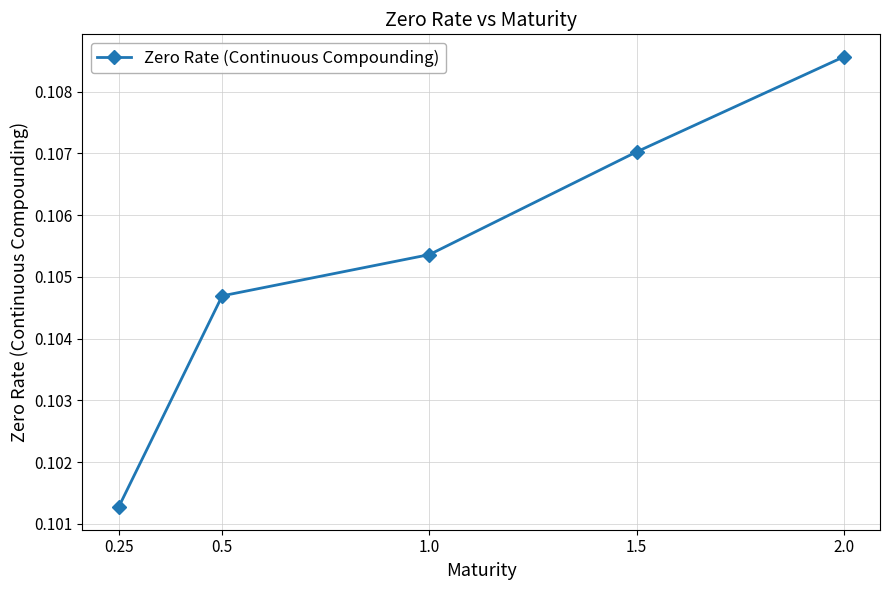

List the labels in order of value, smallest first.

0.25, 0.5, 1.0, 1.5, 2.0